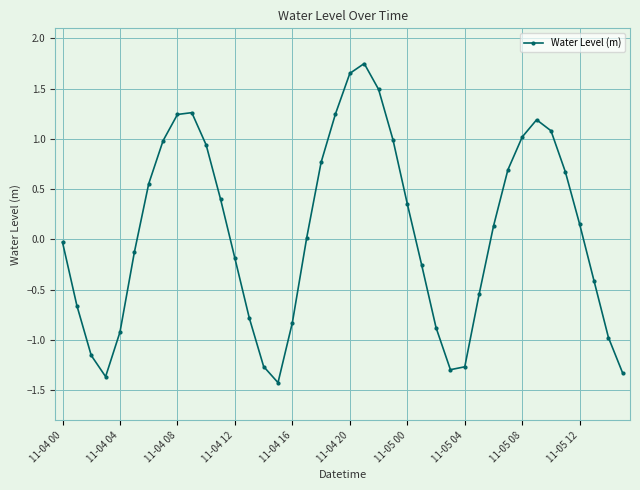

True or false: there are more than 1 points higher than both neighbors.

True